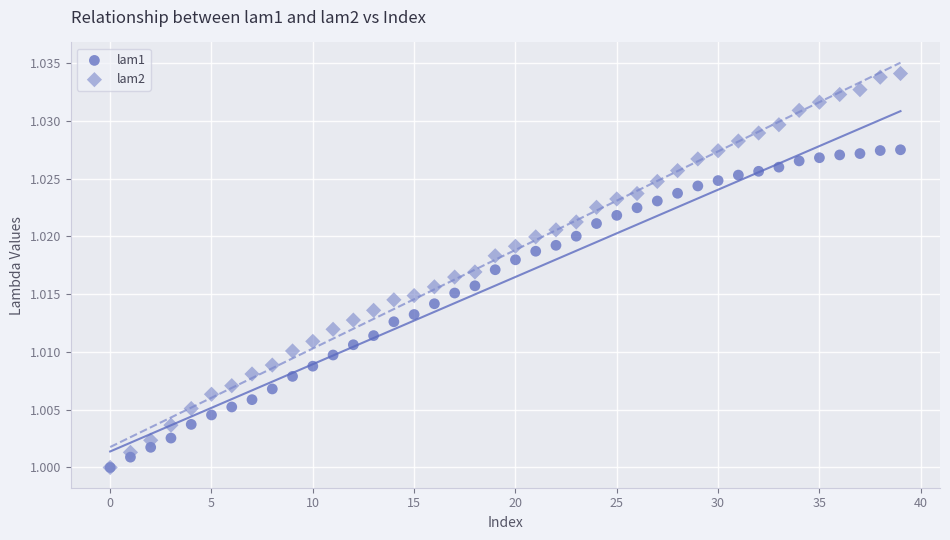

What are all the series names shown in the legend?

lam1, lam2